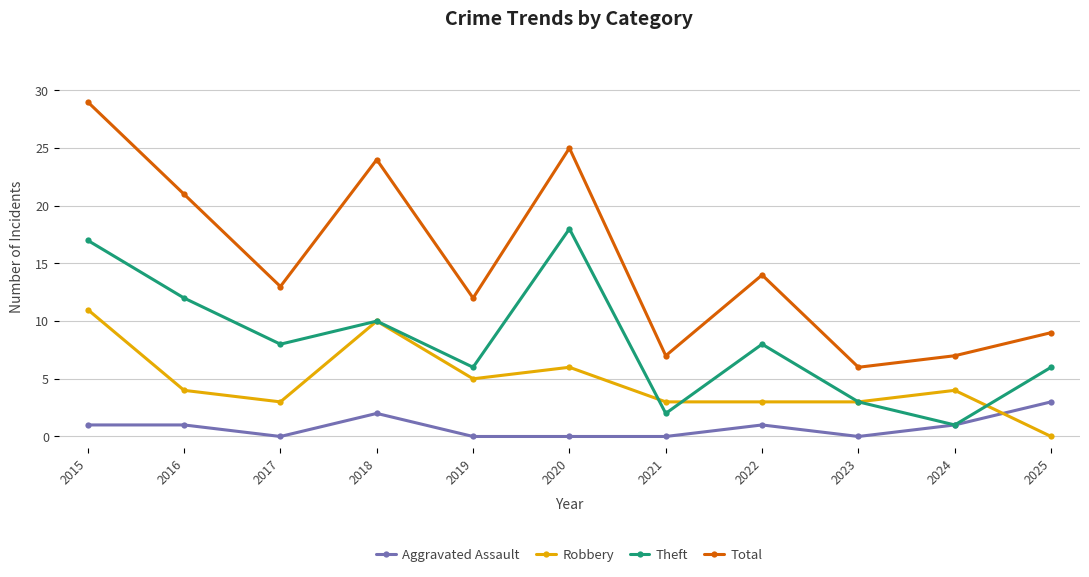

Reading left to right, transcribe all the data shown in this chart.

Aggravated Assault: 1	1	0	2	0	0	0	1	0	1	3
Robbery: 11	4	3	10	5	6	3	3	3	4	0
Theft: 17	12	8	10	6	18	2	8	3	1	6
Total: 29	21	13	24	12	25	7	14	6	7	9